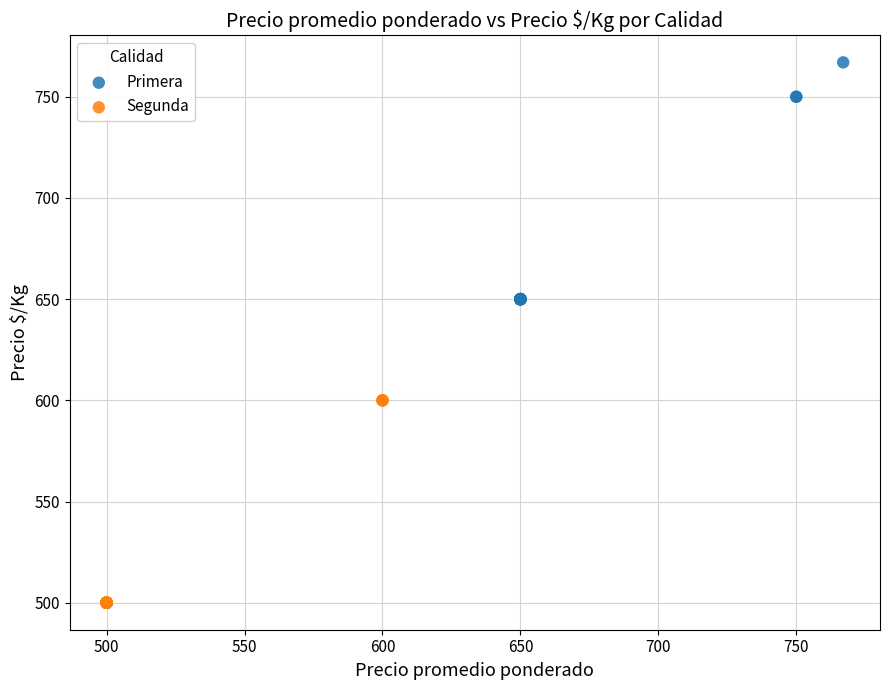

Which series reaches the maximum Y coordinate?

Primera